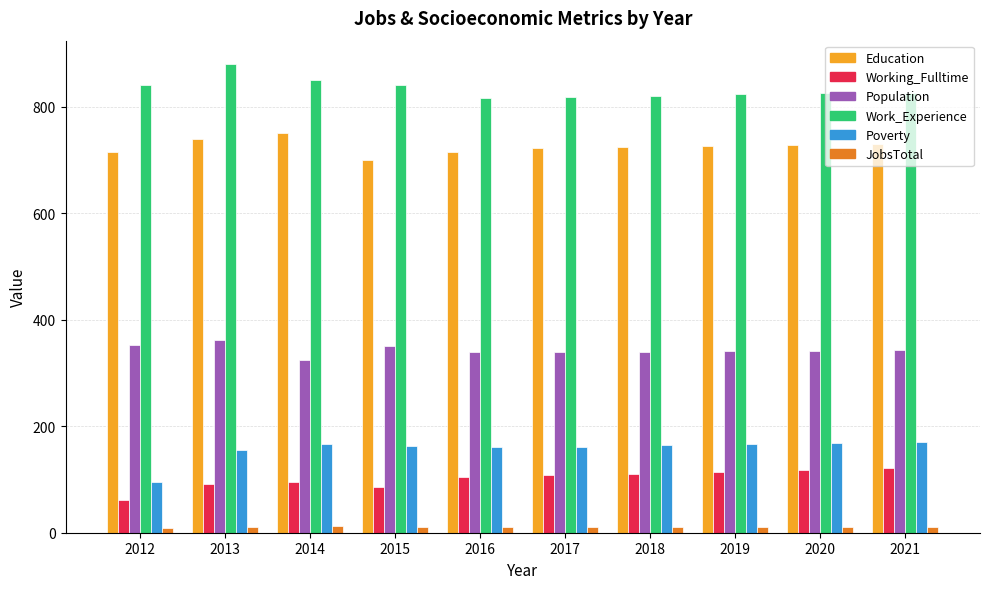

Rank the series by their maximum value, from lowest to highest.

JobsTotal, Working_Fulltime, Poverty, Population, Education, Work_Experience